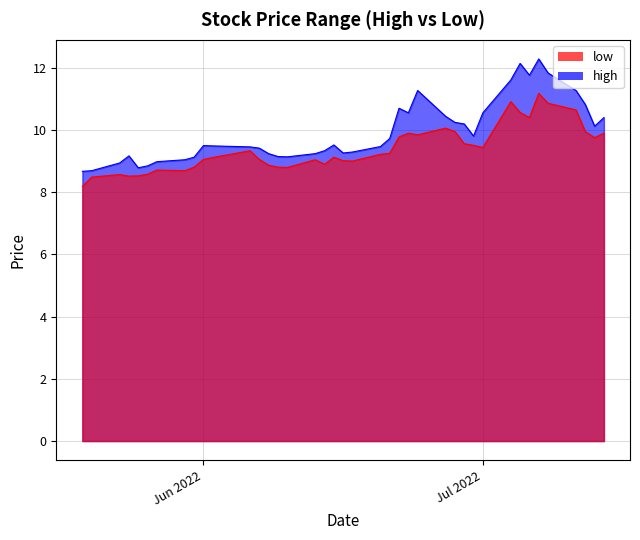

Rank the series by their maximum value, from highest to lowest.

high, low